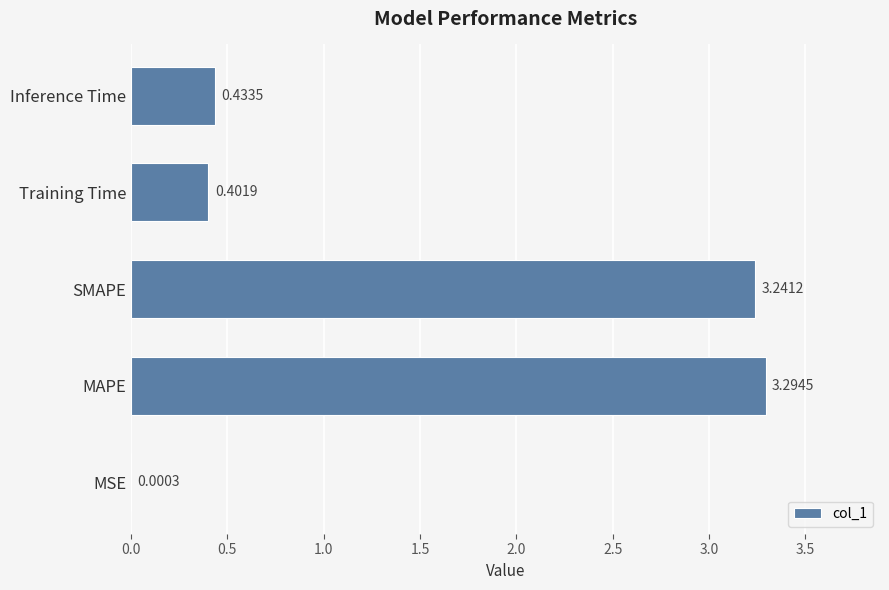

What is the maximum value shown in the chart?

3.3